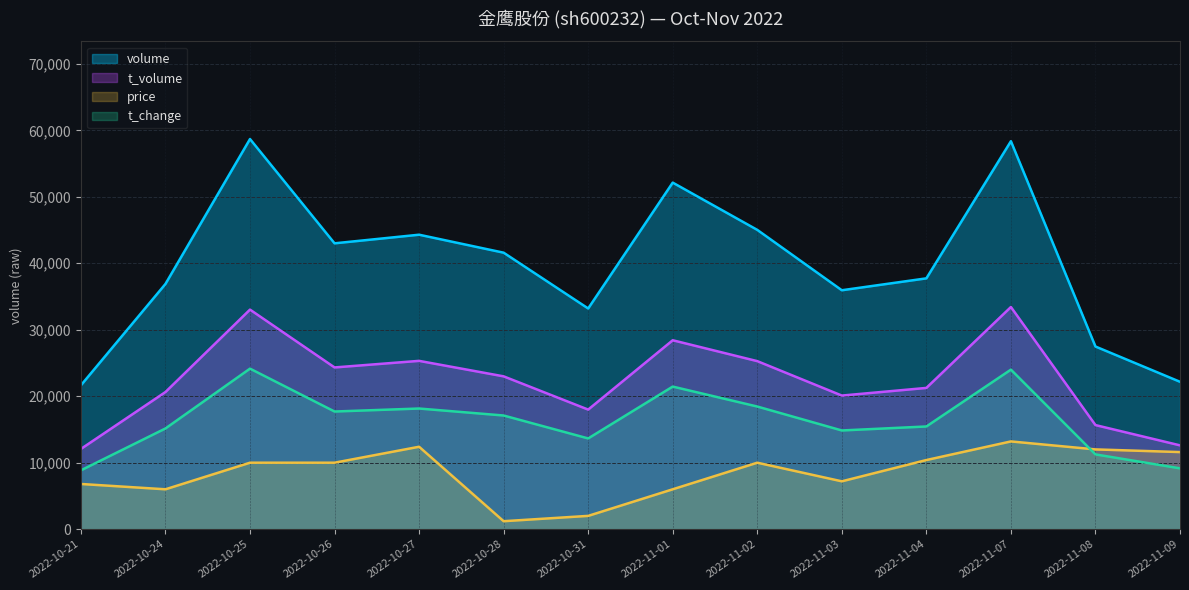

What is the label of the 3rd point from the right?

2022-11-07